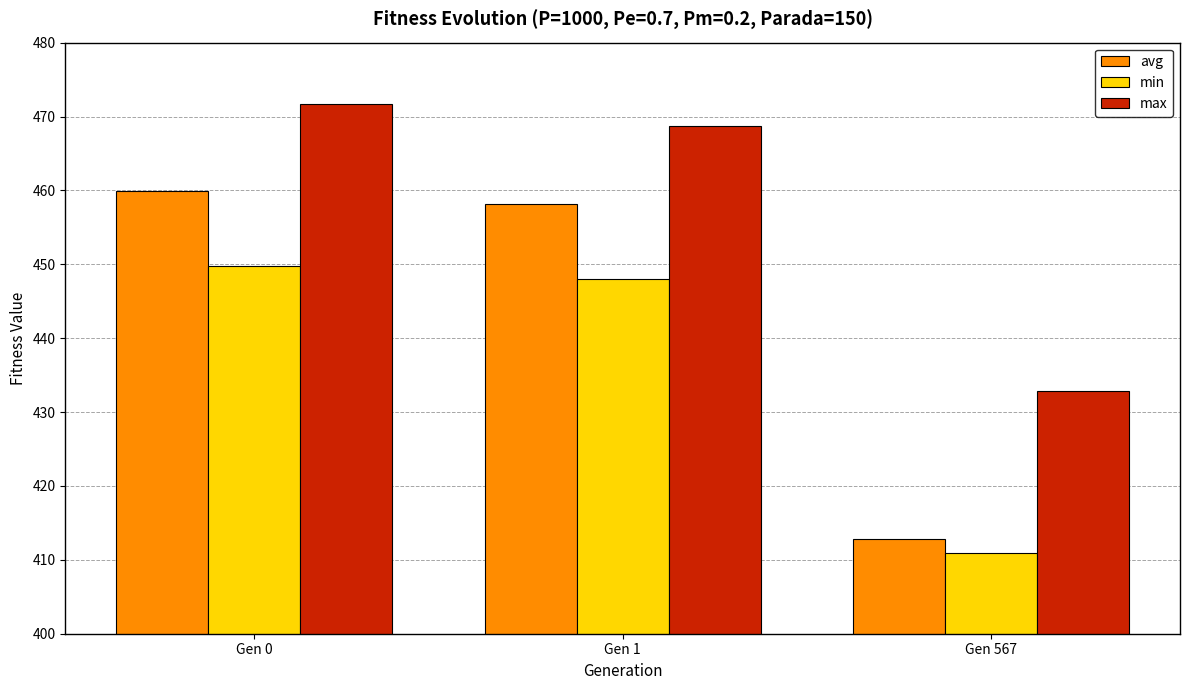

Which series has the largest range (max minus min)?

avg